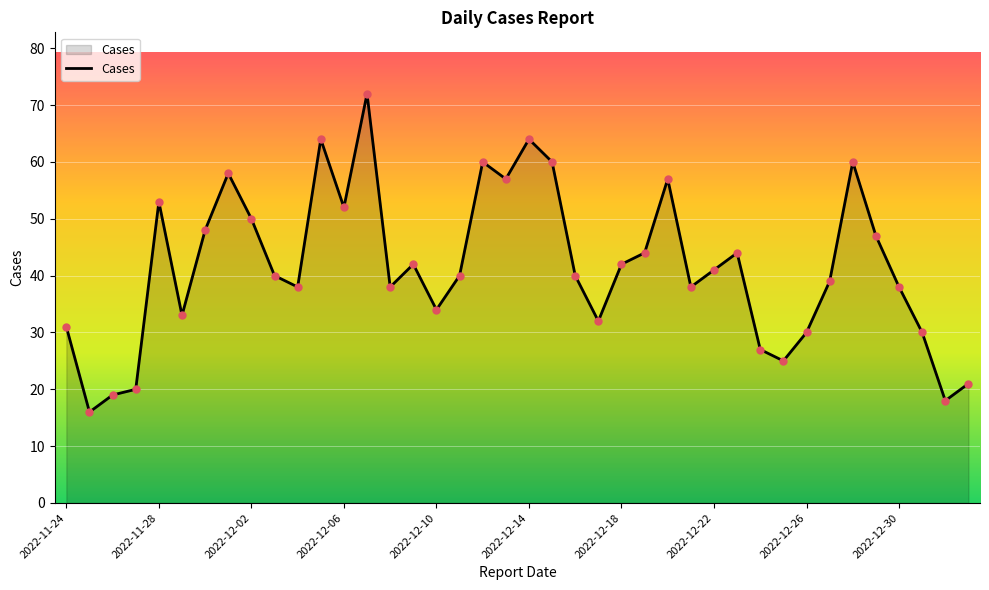

What is the difference between the maximum and minimum values?

56